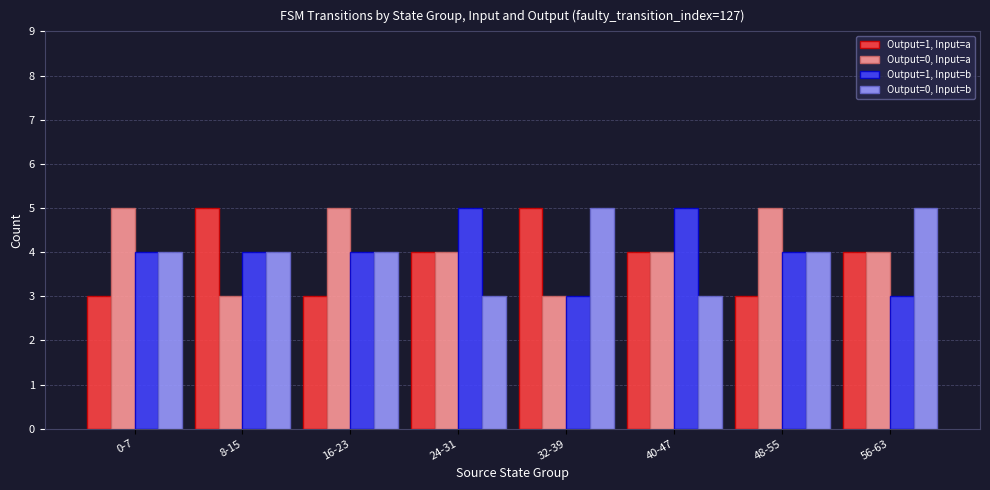

Reading right to left, transcribe all the data shown in this chart.

Output=1, Input=a: 4	3	4	5	4	3	5	3
Output=0, Input=a: 4	5	4	3	4	5	3	5
Output=1, Input=b: 3	4	5	3	5	4	4	4
Output=0, Input=b: 5	4	3	5	3	4	4	4